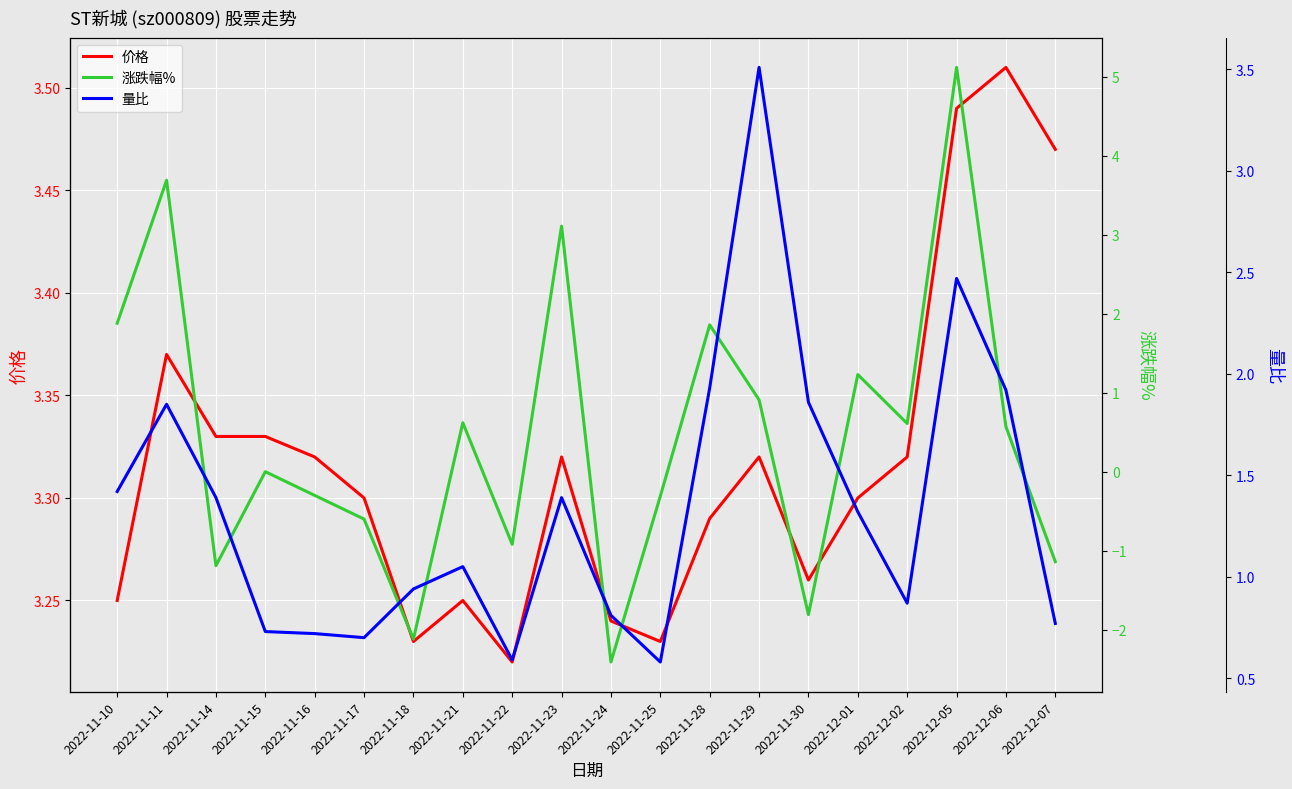

At 2022-12-01, list the series in order from largest to smallest.

价格, 量比, 涨跌幅%